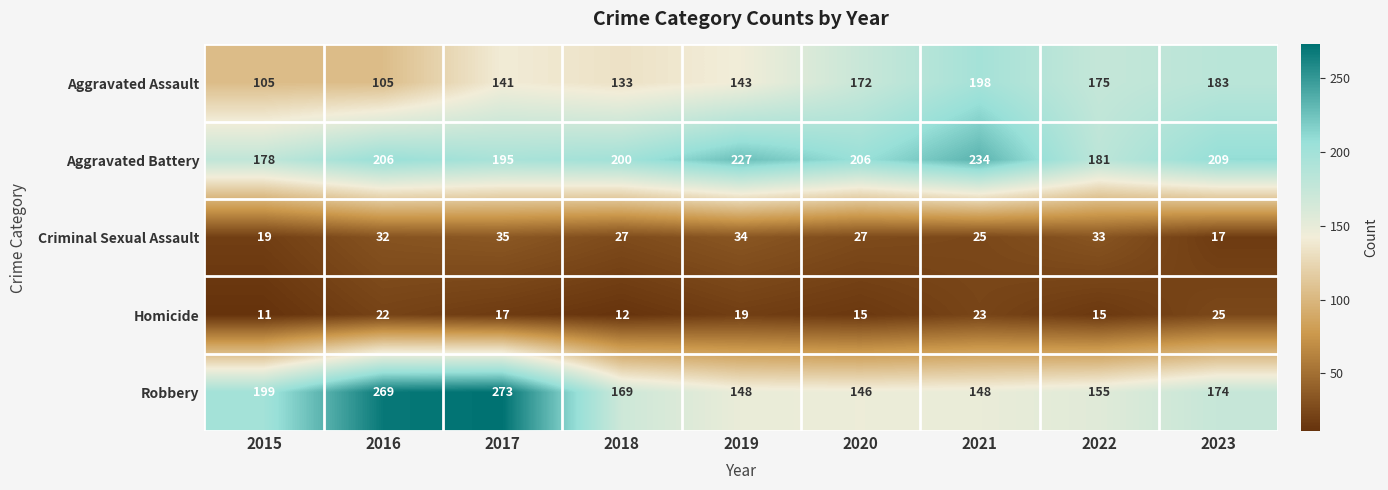

What is the sum of the Criminal Sexual Assault values at 2020 and 2018?

54